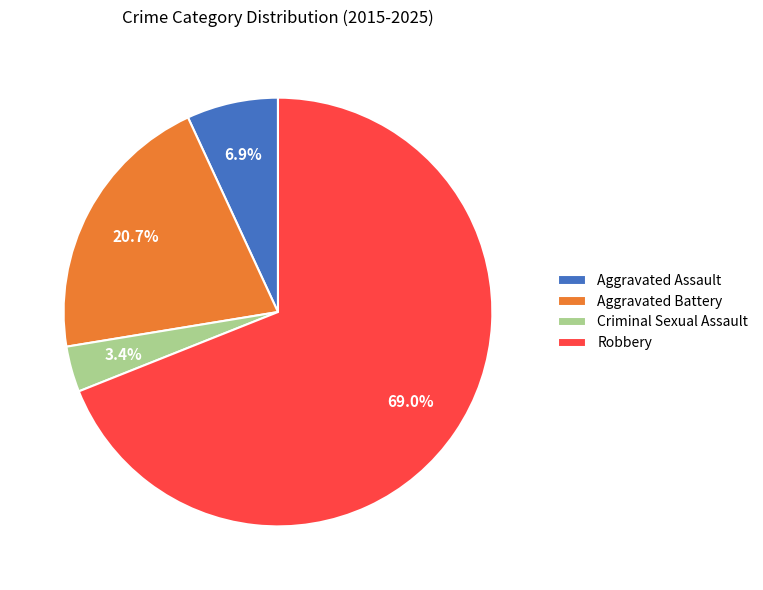

Is there a majority slice in this chart?

Yes